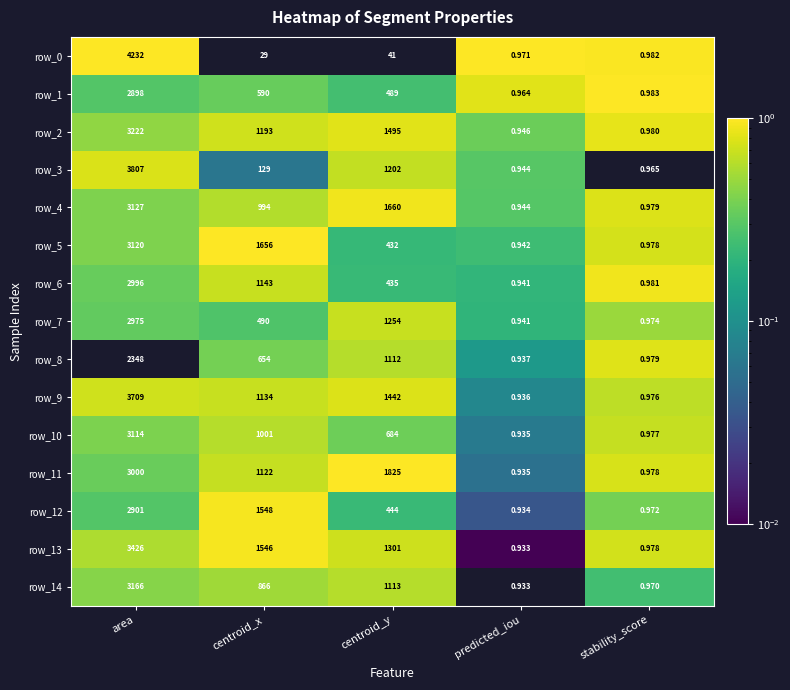

Which series has the widest spread of values?

row_0